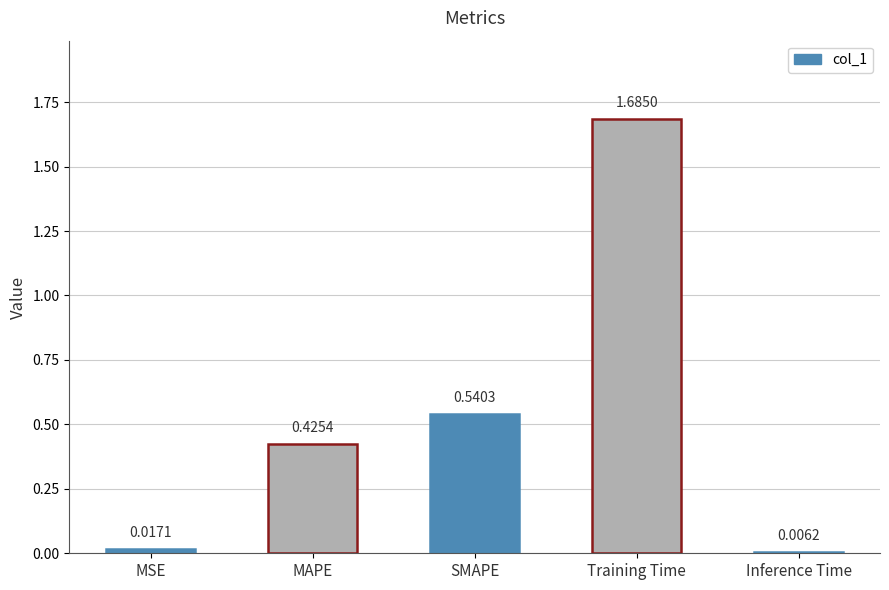

Where is the data nearest to the value 0?

Inference Time